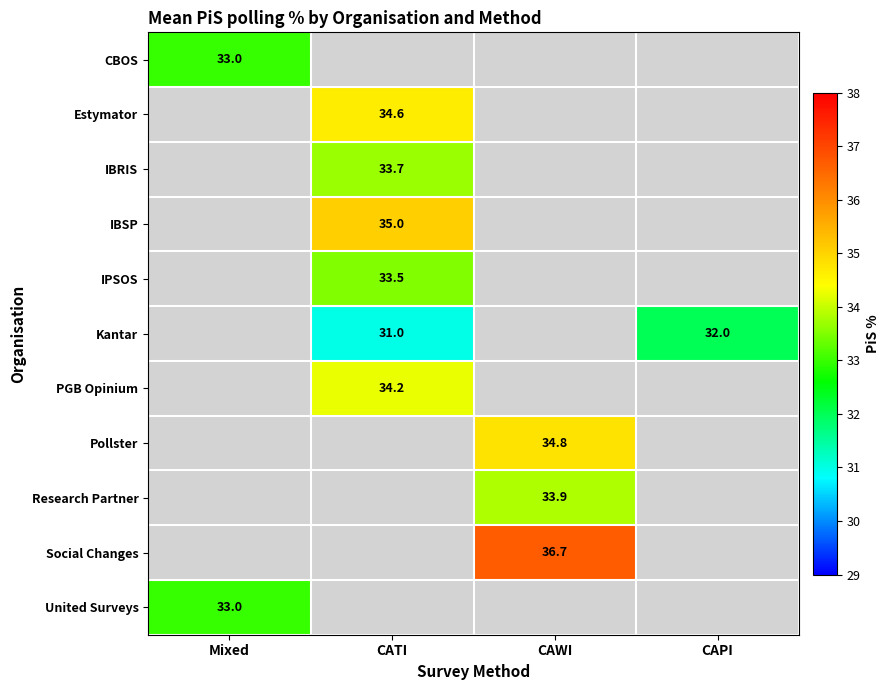

Count the number of data series in this chart.

11